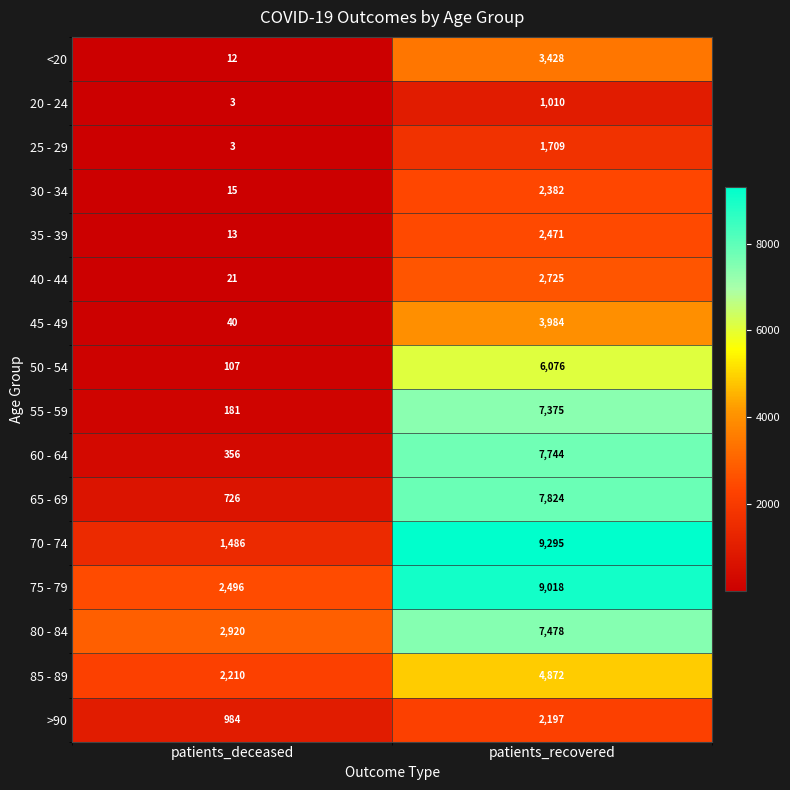

How many data points does each series have?

2